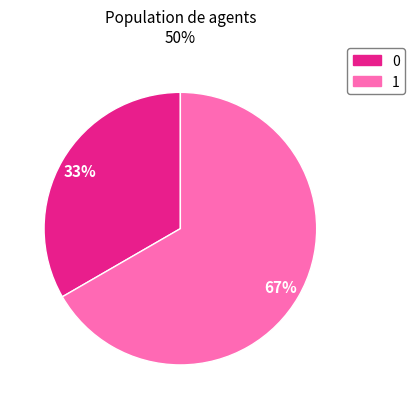

Approximately how many times larger is the value at 1 compared to 0?

2.0